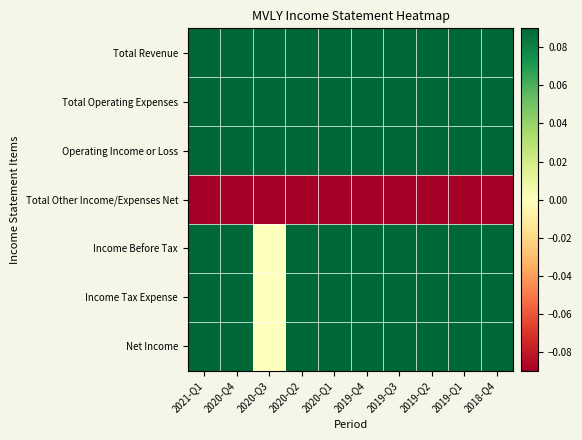

At how many categories does at least one series exceed 0?

10